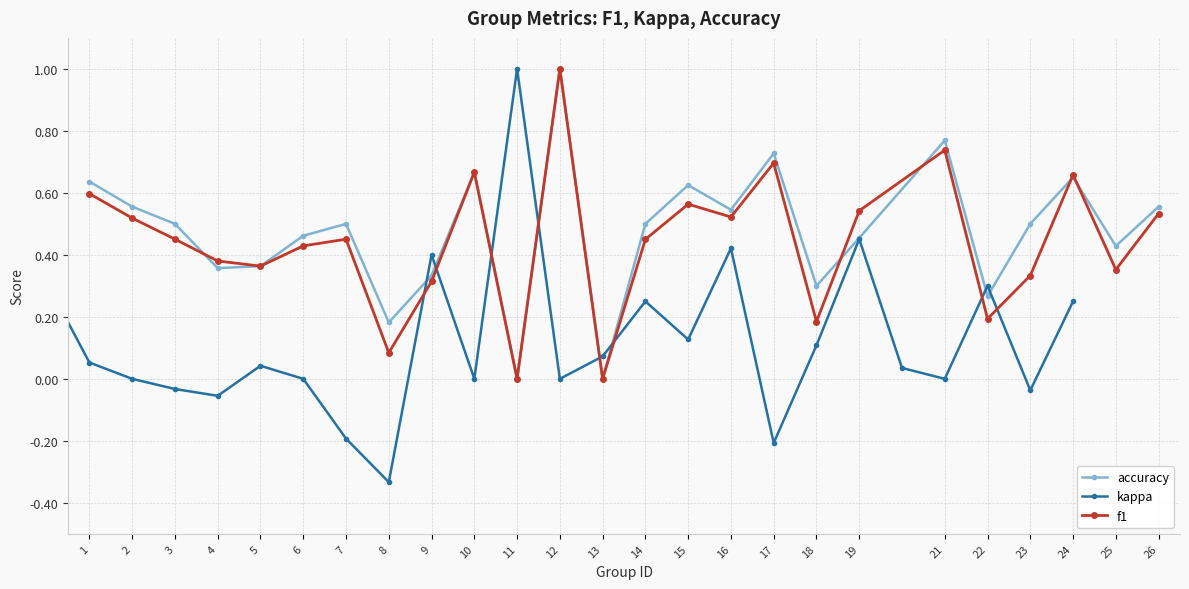

In accuracy, how many points are lower than both neighbors (excluding endpoints)?

8